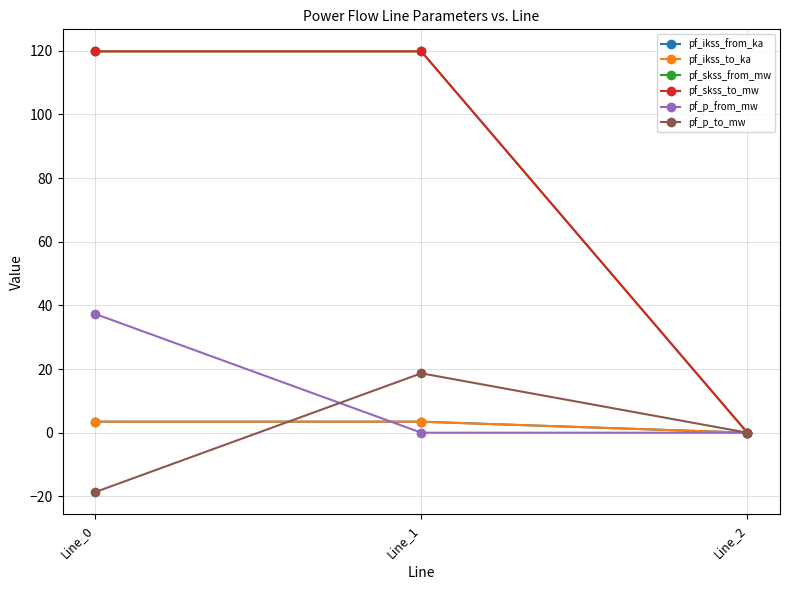

Reading left to right, extract all data points from this chart.

pf_ikss_from_ka: 3.5	3.5	0.0
pf_ikss_to_ka: 3.5	3.5	0.0
pf_skss_from_mw: 119.8	119.8	0.0
pf_skss_to_mw: 119.8	119.8	0.0
pf_p_from_mw: 37.3	-0.0	0.0
pf_p_to_mw: -18.7	18.7	0.0